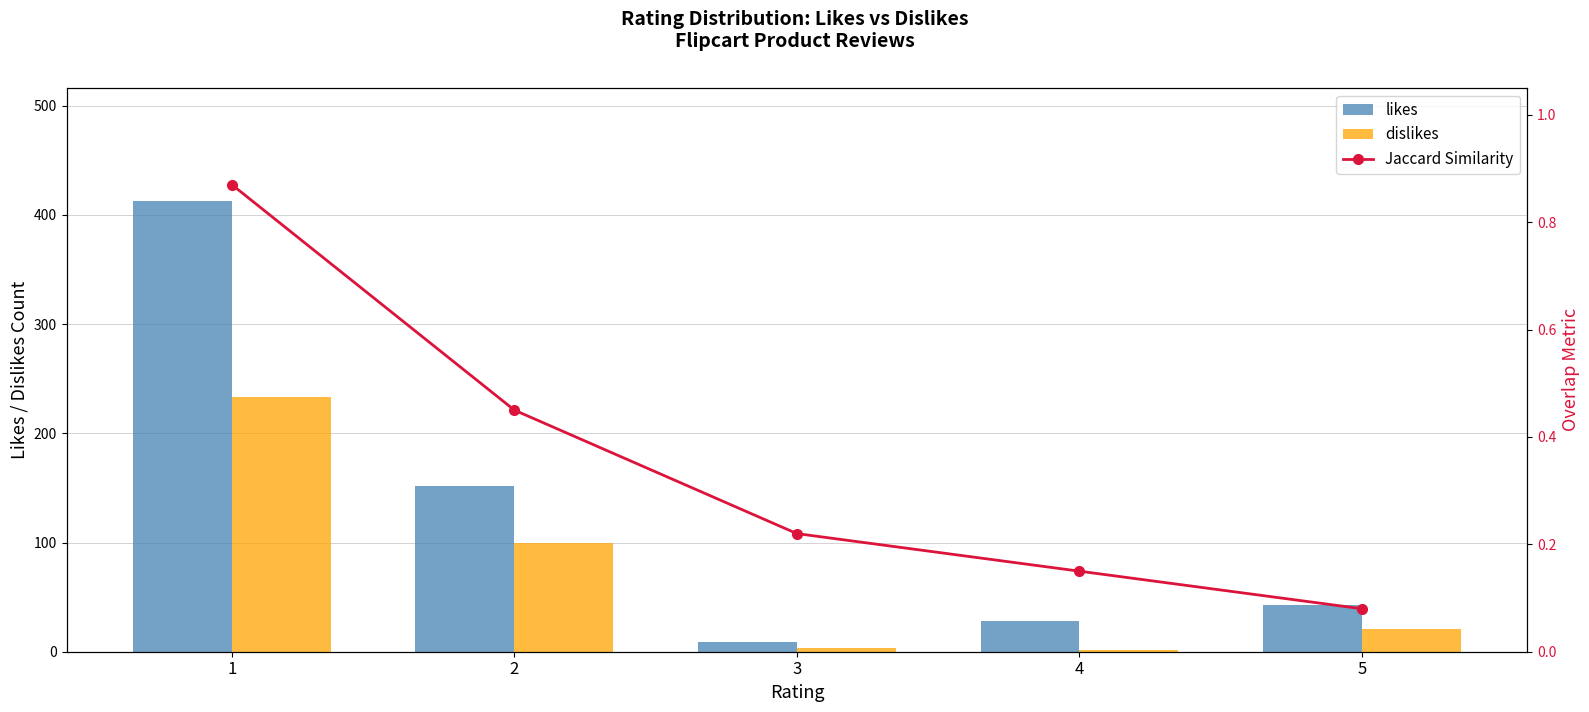

The likes series shows 28.0 at 4. True or false?

True